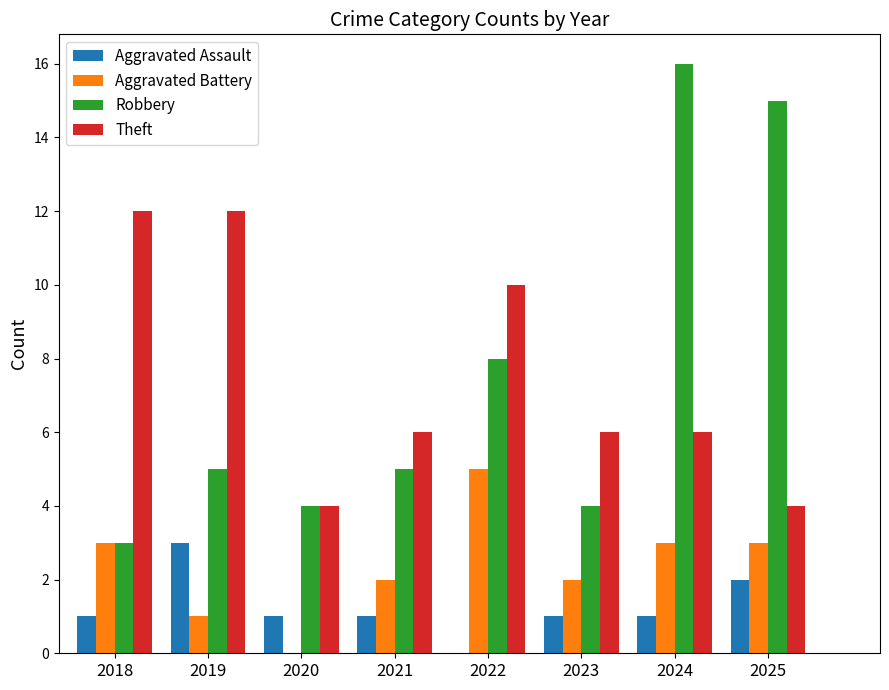

Which label corresponds to the largest value in the chart?

2024